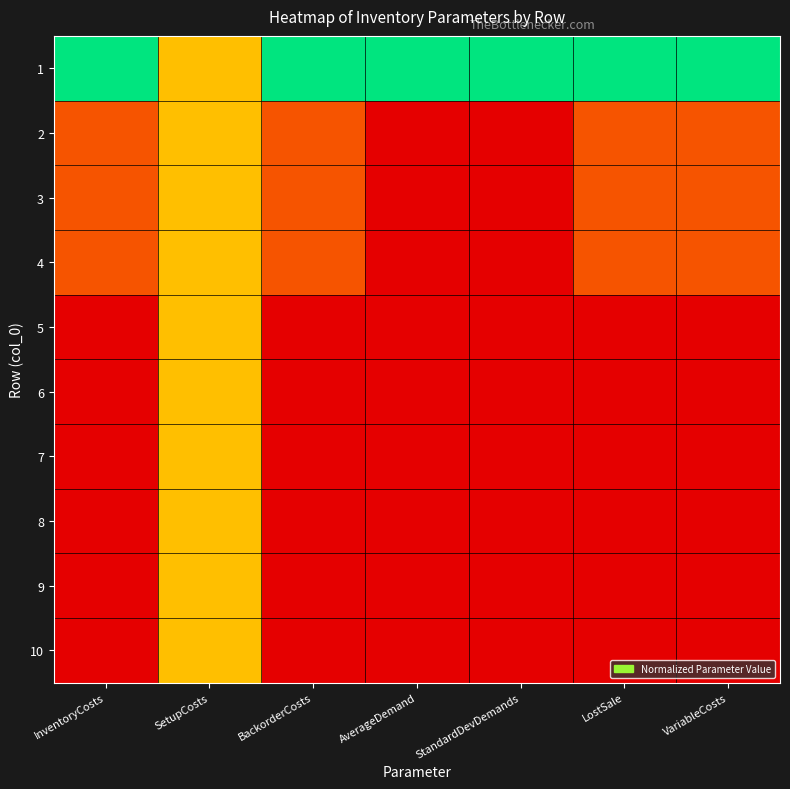

Which series changed the most between SetupCosts and BackorderCosts?

1